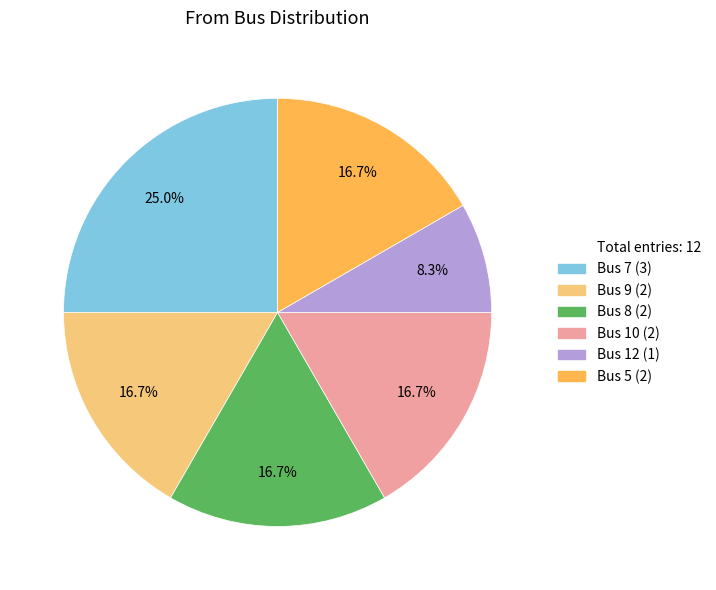

Does any single category account for the majority?

No